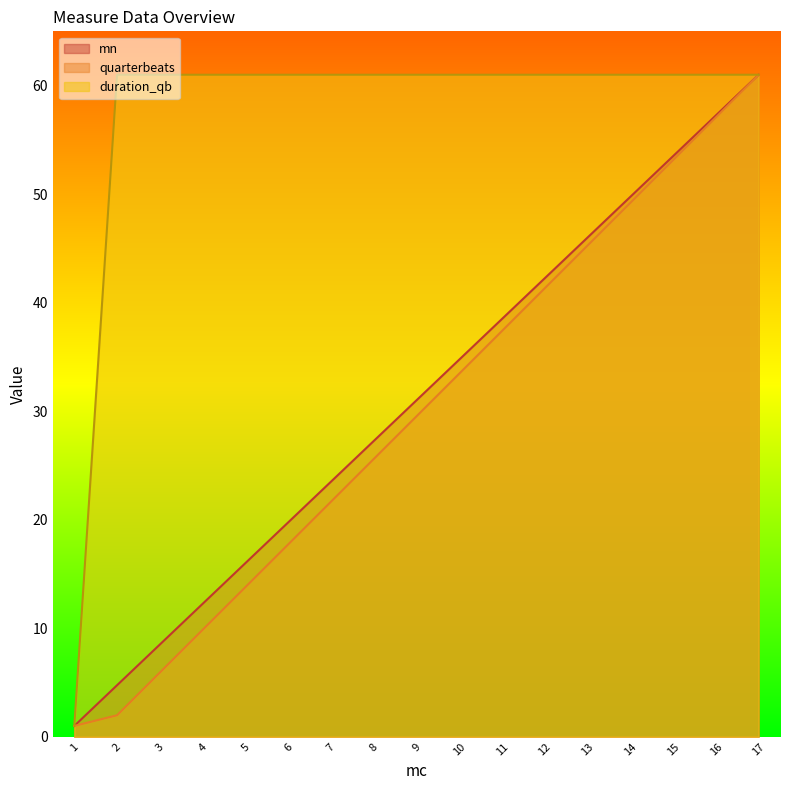

Where is duration_qb nearest to the value 31?

1